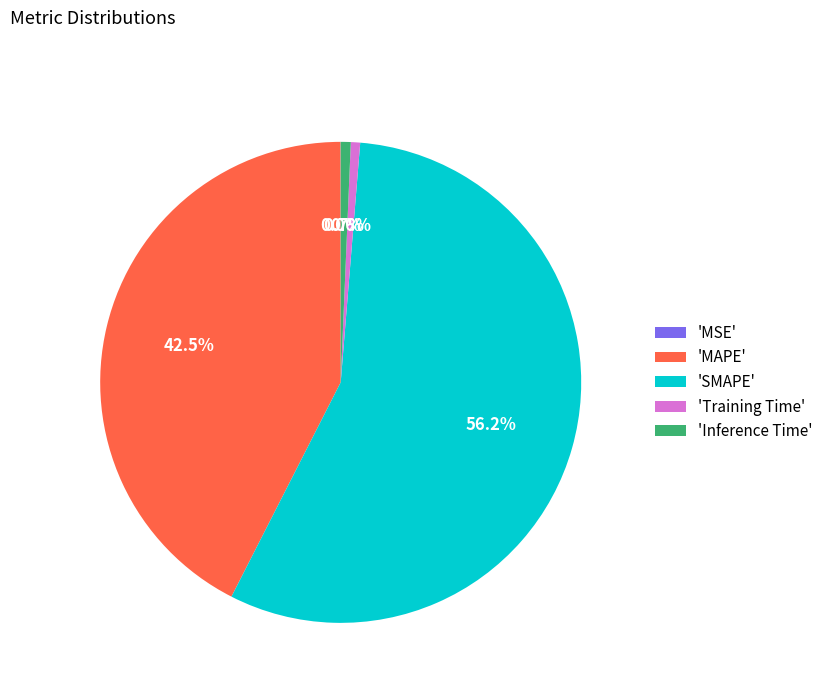

What portion of the pie excludes 'Training Time'?

99.4%